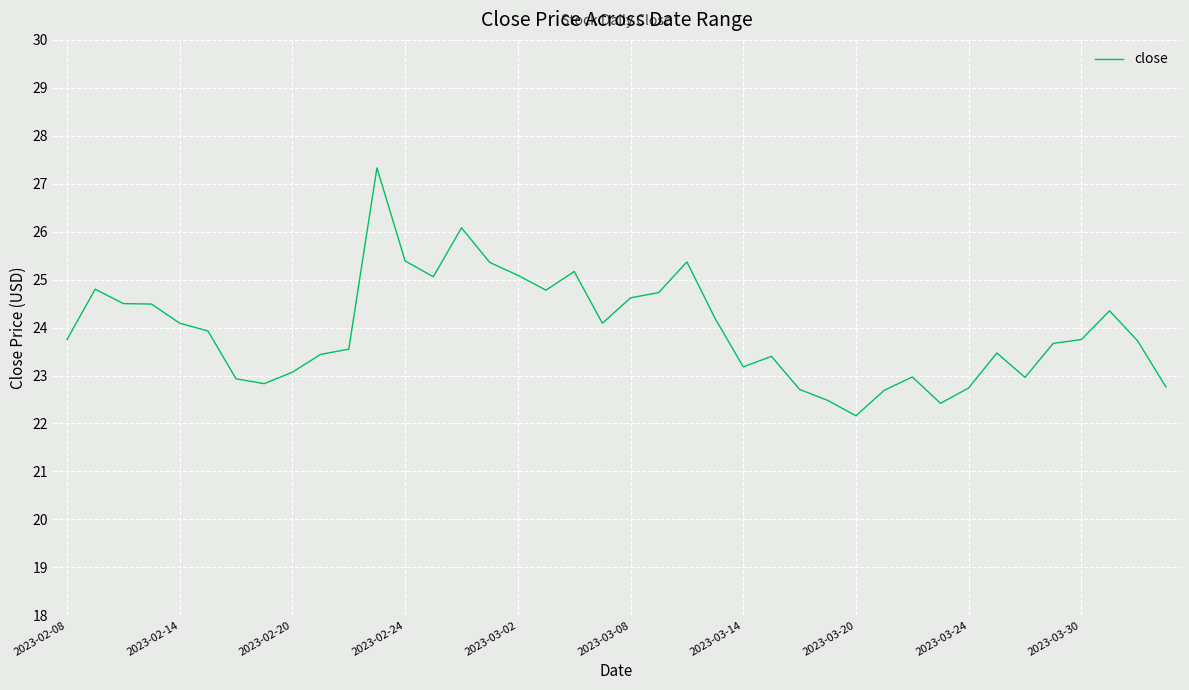

What is the maximum value shown in the chart?

27.3